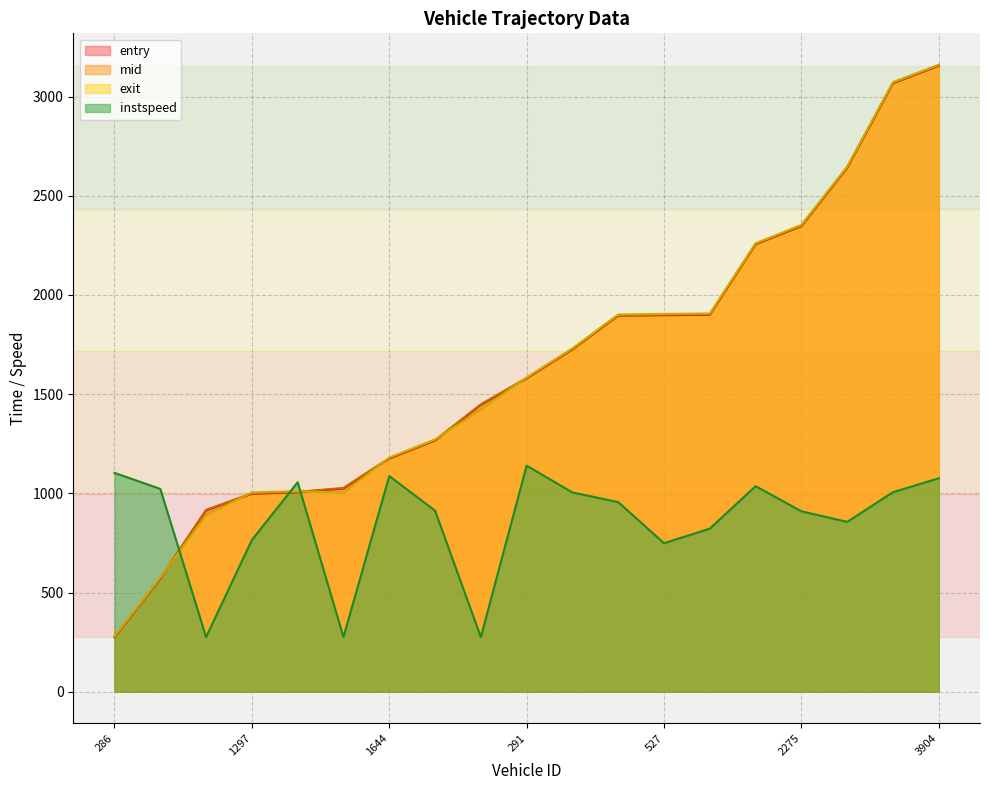

Is it true that mid equals 2643.4 at 2798?

True